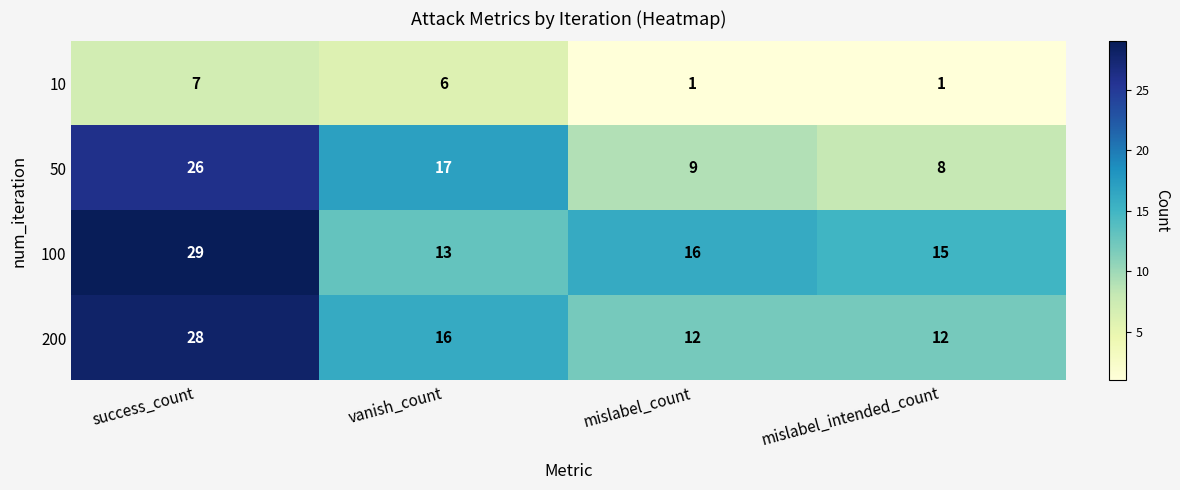

What is the approximate value of 200 at vanish_count, to the nearest 10?

20